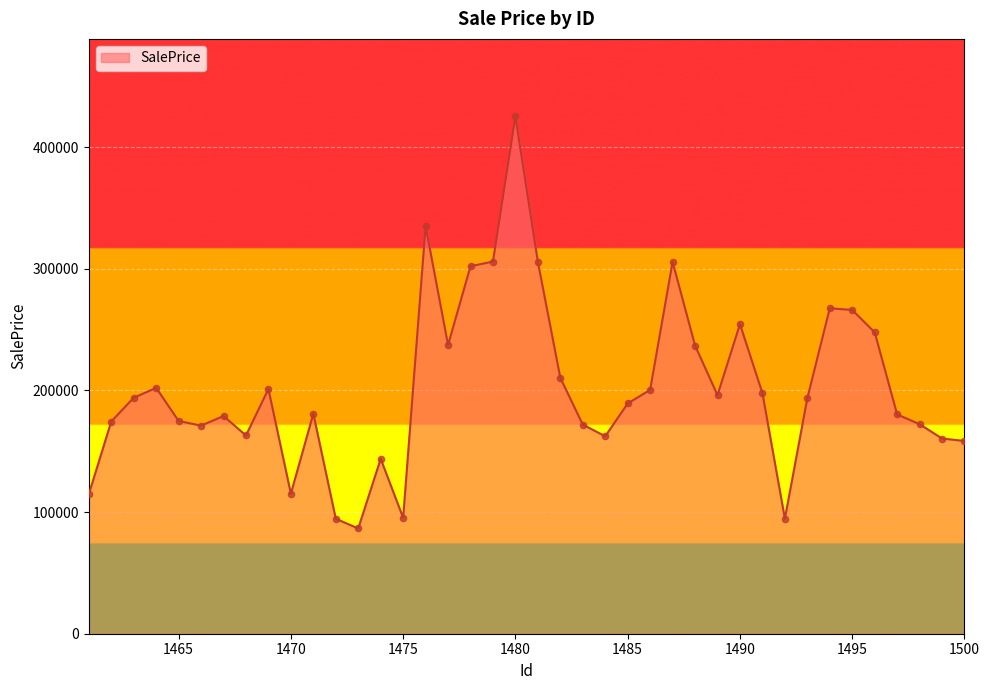

What is the difference between the maximum and minimum values?

338688.3